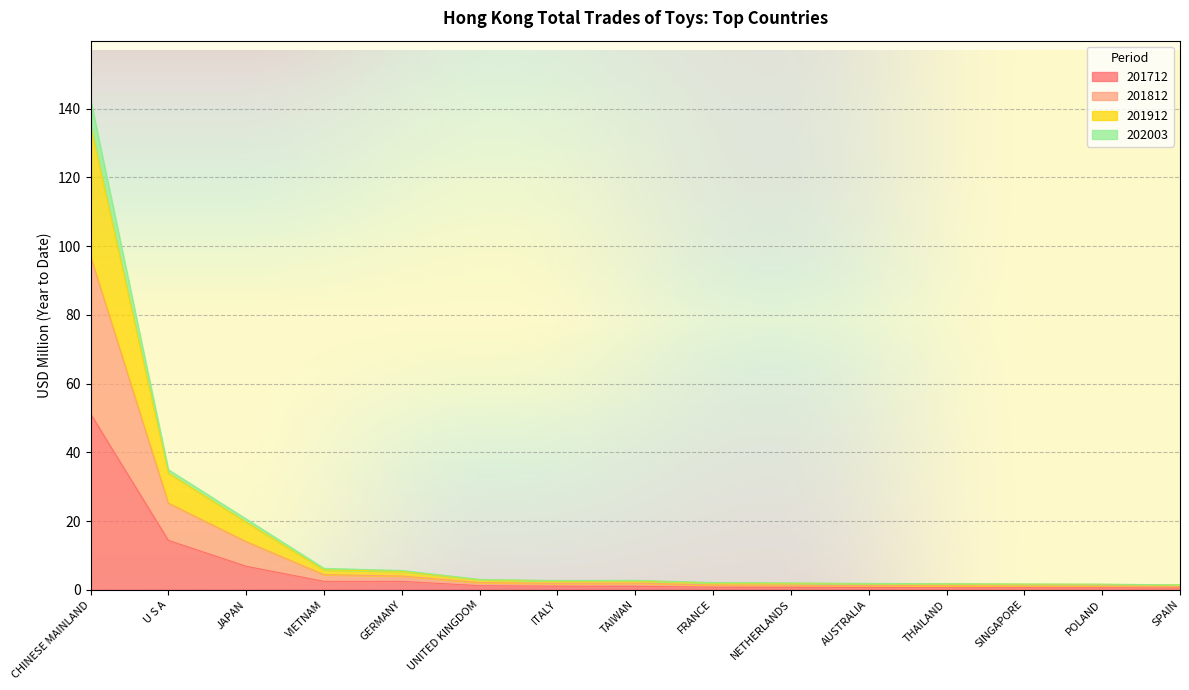

True or false: 202003 and 201812 intersect in this chart.

False